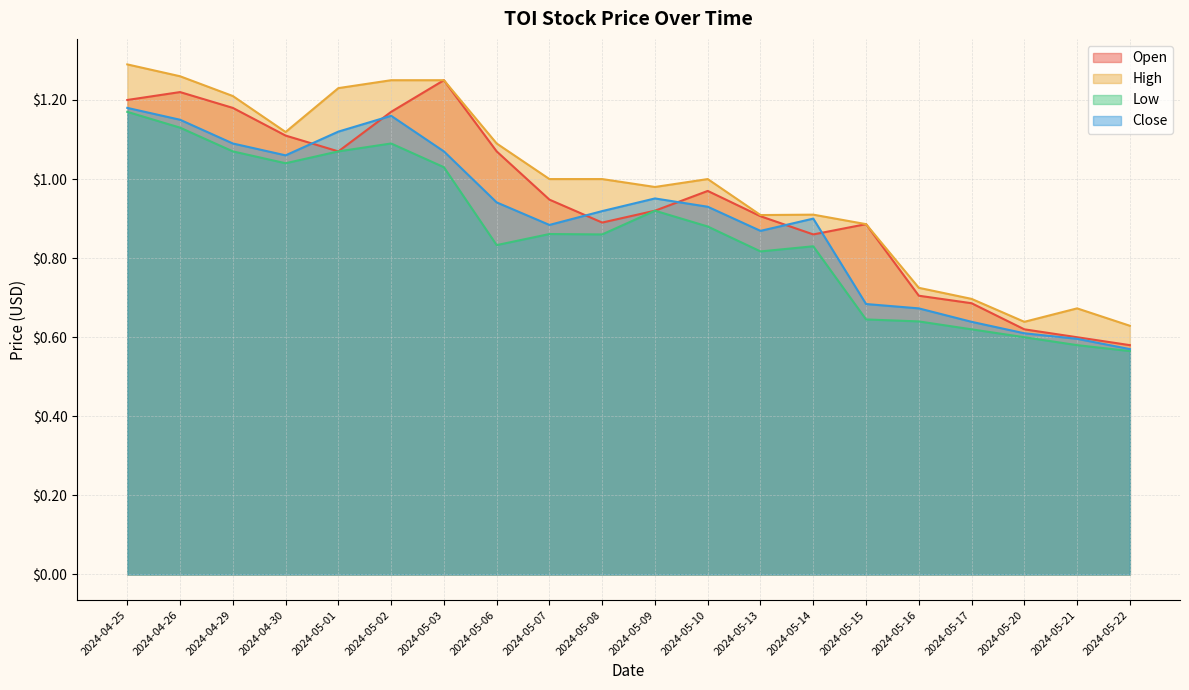

The Open series shows 0.6 at 2024-05-06. True or false?

False